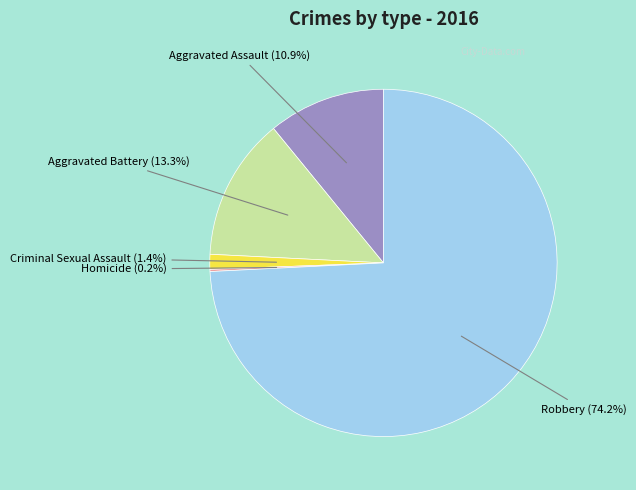

What percentage is NOT represented by Aggravated Assault?

89.1%